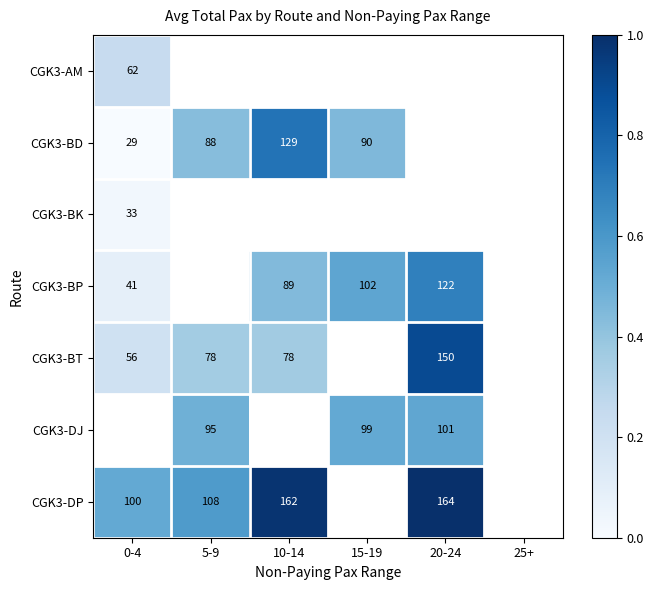

Where is CGK3-BP nearest to the value 0?

0-4